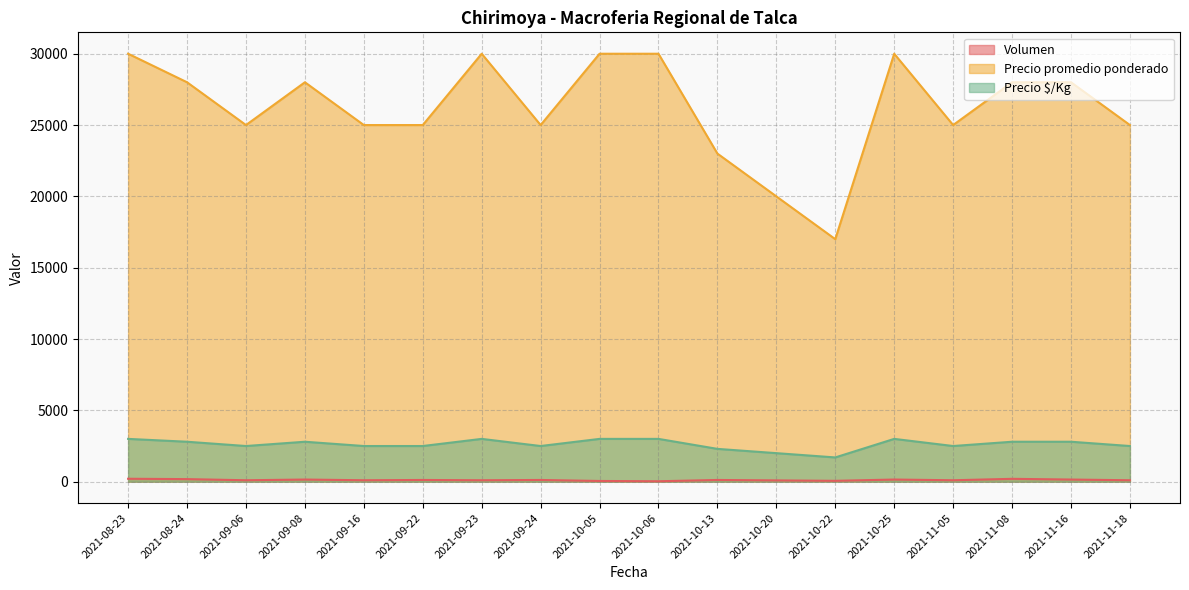

At which label does Volumen first exceed 120?

2021-08-23